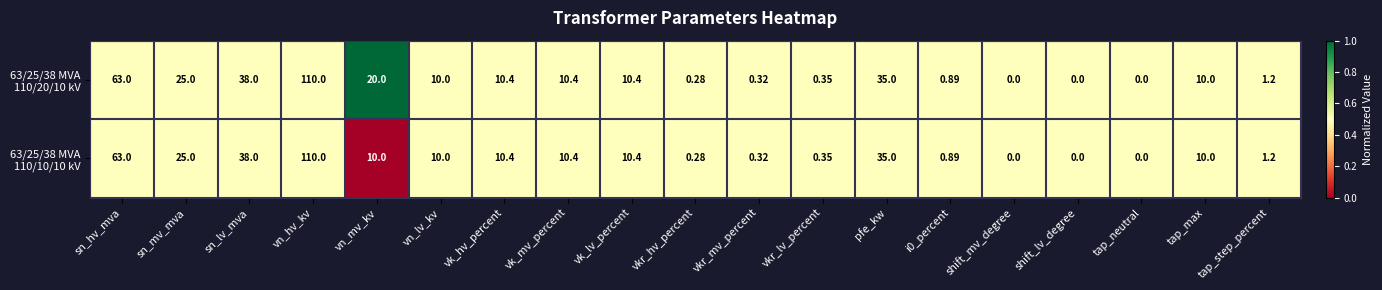

Which label corresponds to the largest value in the chart?

vn_hv_kv